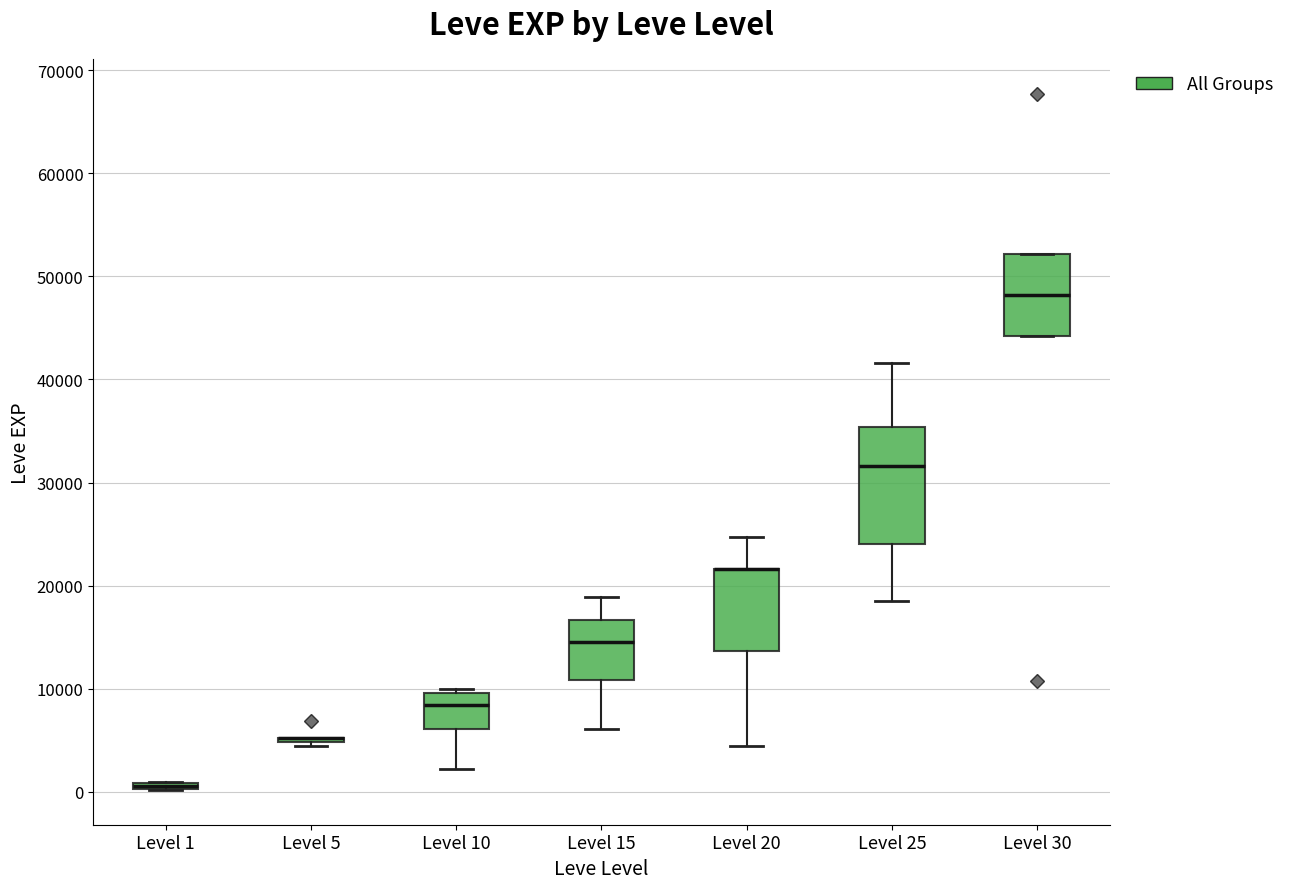

Comparing the boxes themselves (not the whiskers), which one is the tallest?

Level 25